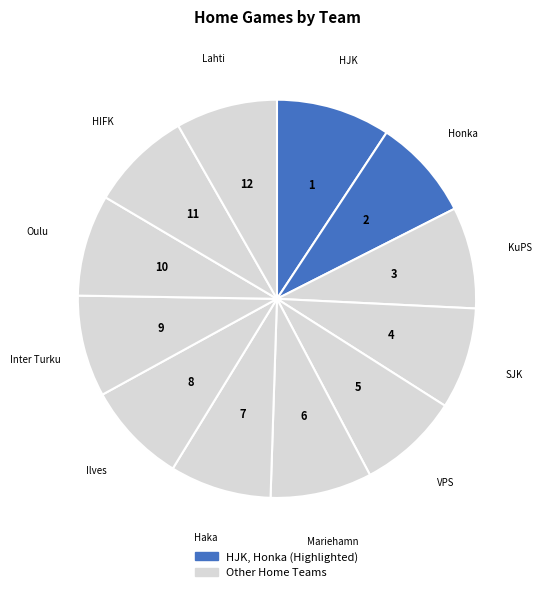

Between Lahti and HJK, which is larger?

HJK